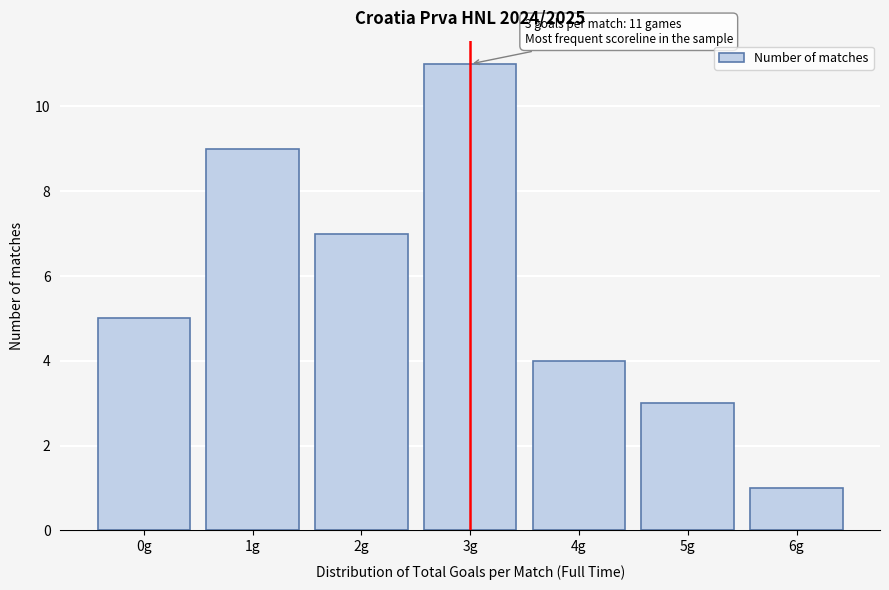

Reading left to right, transcribe all the data shown in this chart.

0g=5	1g=9	2g=7	3g=11	4g=4	5g=3	6g=1